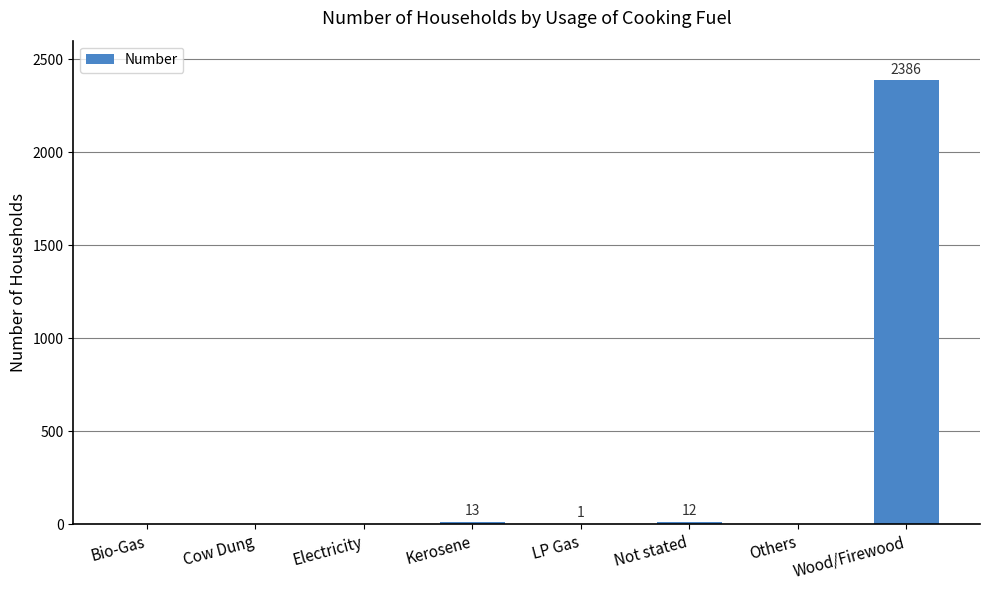

True or false: the data shows 13 at Kerosene.

True